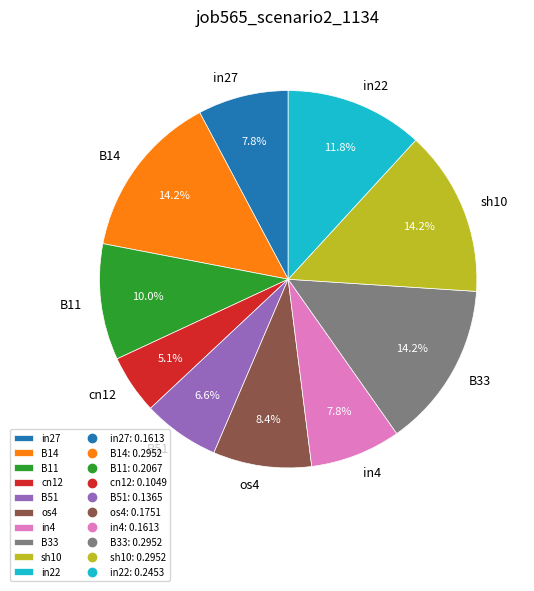

How many segments does this pie chart have?

10